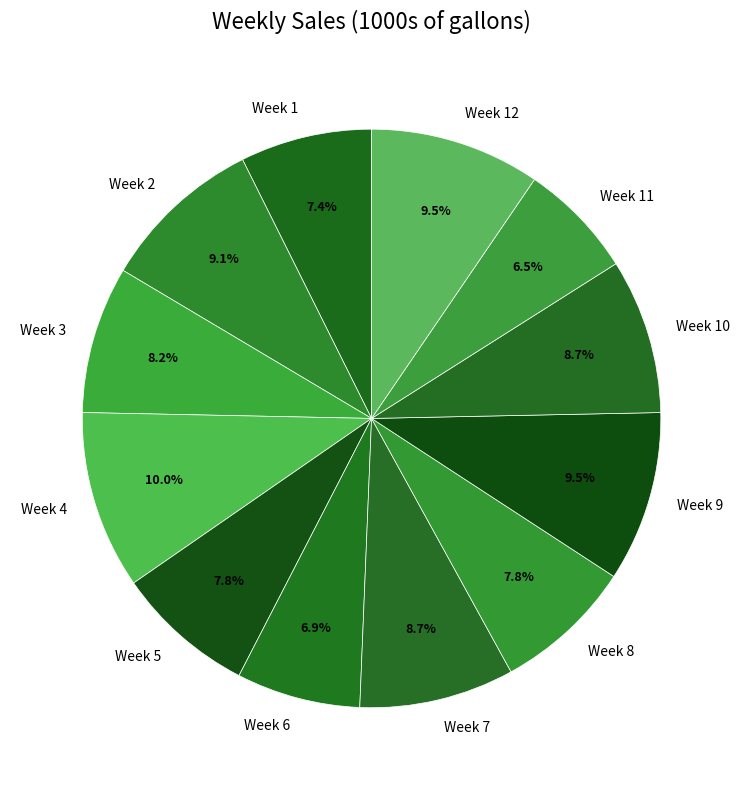

Is there any slice that represents more than half of the pie?

No